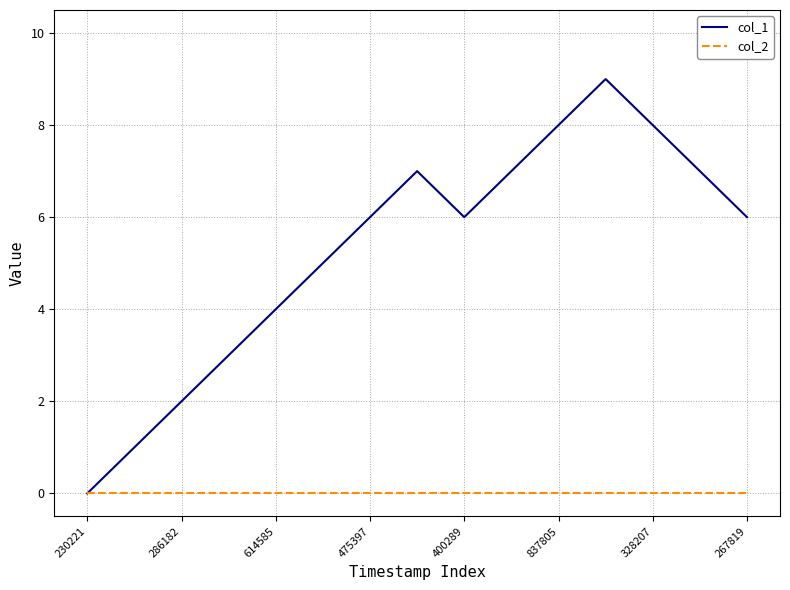

Rank the series by their average value, from lowest to highest.

col_2, col_1